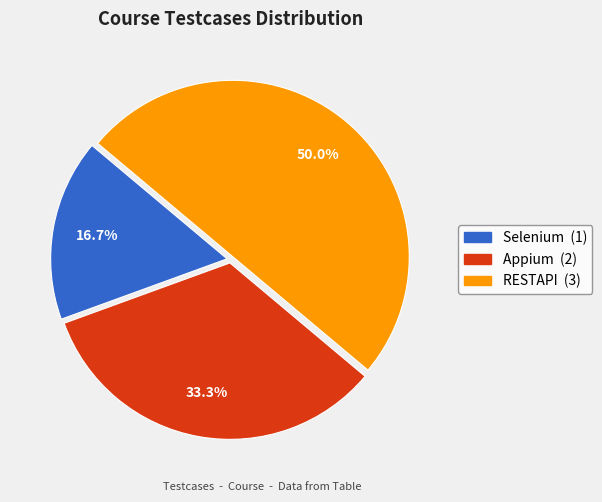

To the nearest percent, what is the difference between the RESTAPI and Appium slice percentages?

17%